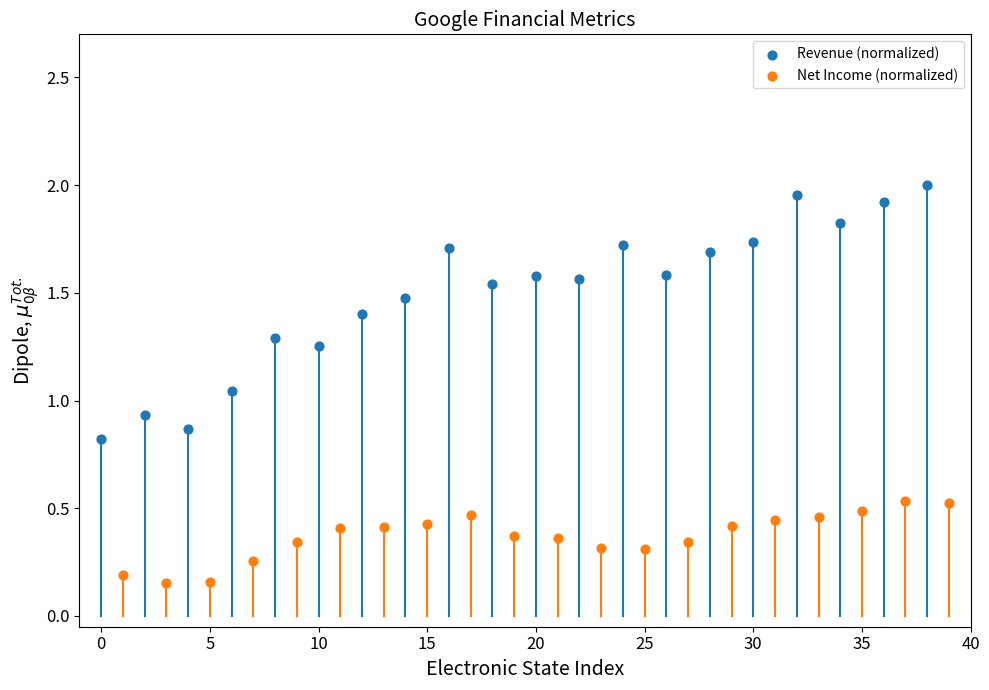

Which series contains the highest Y value?

Revenue (normalized)